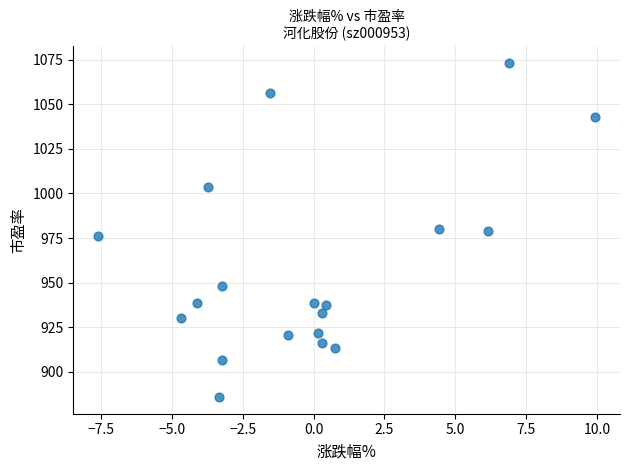

What is the range of X values (max minus min)?

17.6